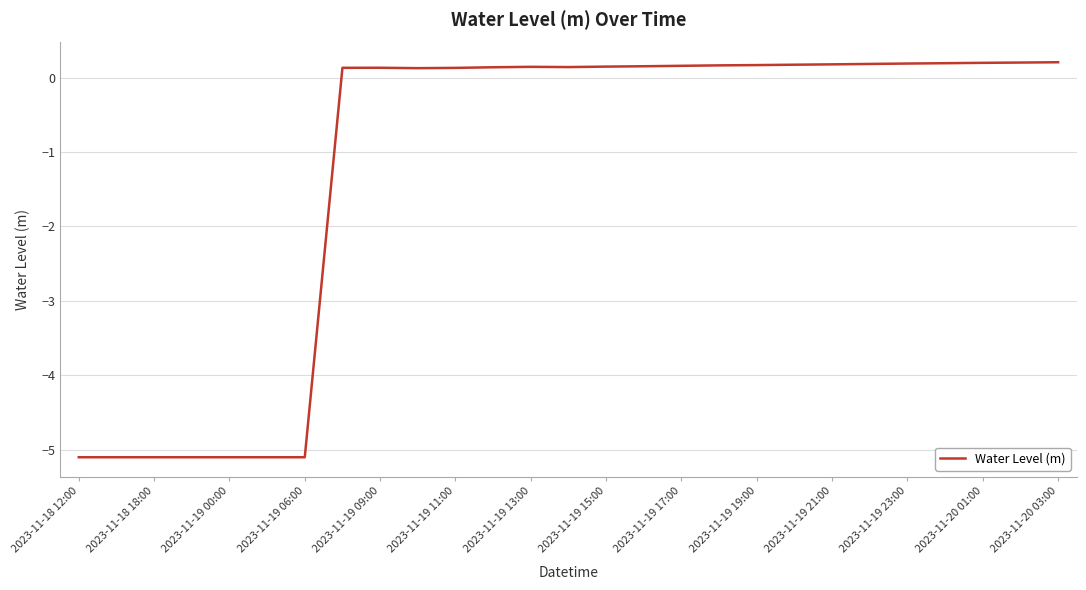

What is the minimum value shown in the chart?

-5.1